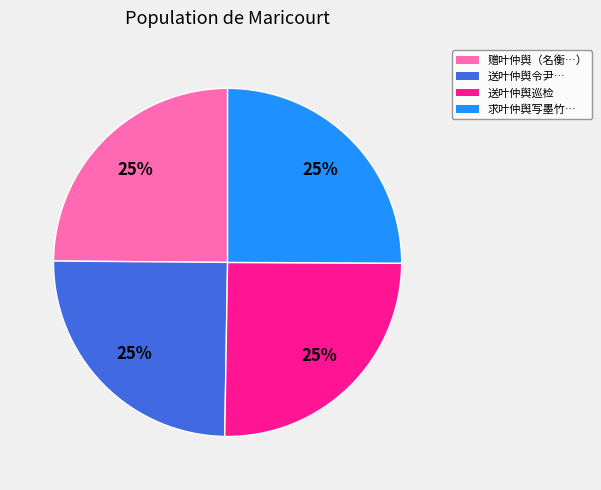

To the nearest percent, what portion does 送叶仲舆令尹… represent?

25%